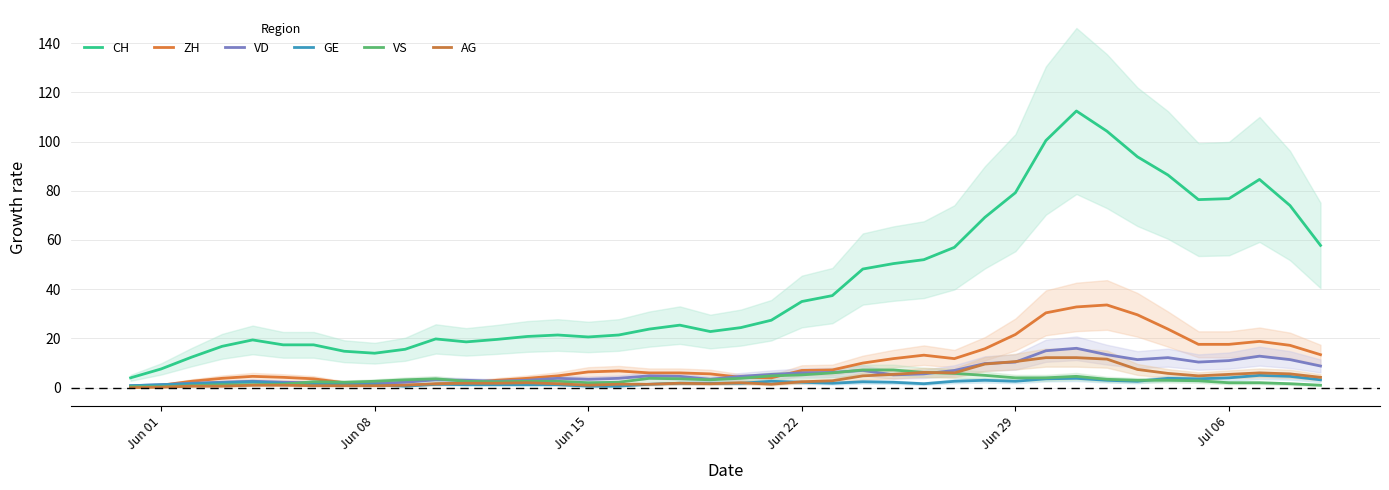

At which label does ZH first exceed 6?

Jun 15